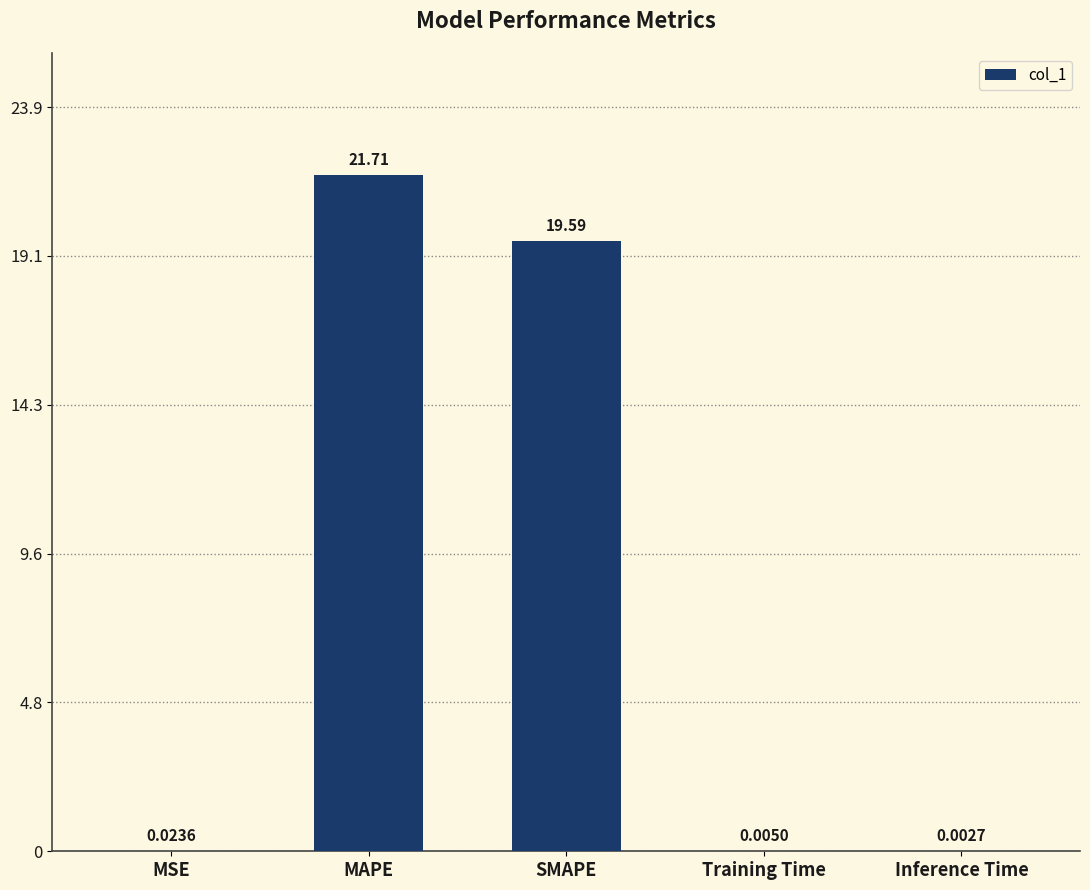

Which category has the highest value across all series?

MAPE